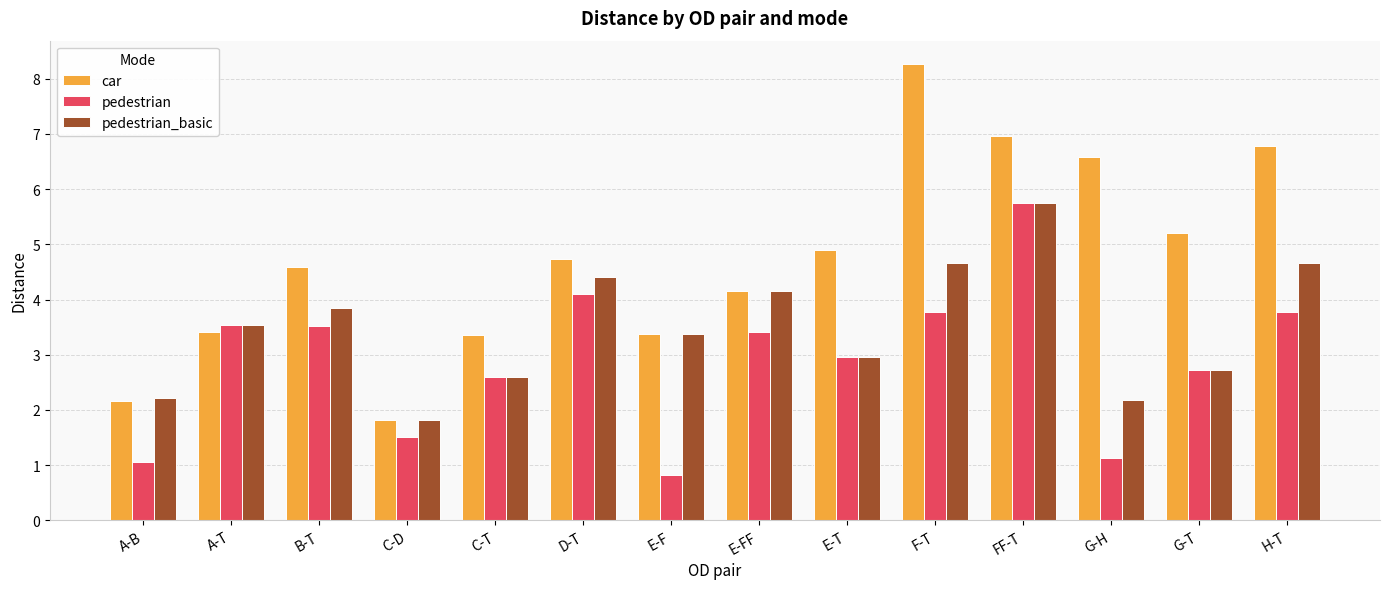

Is the value of car at A-B greater than the value of pedestrian at E-F?

Yes